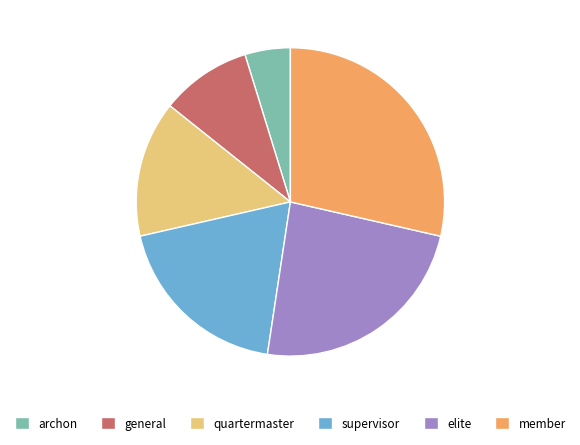

True or false: archon accounts for 5% of the total.

True